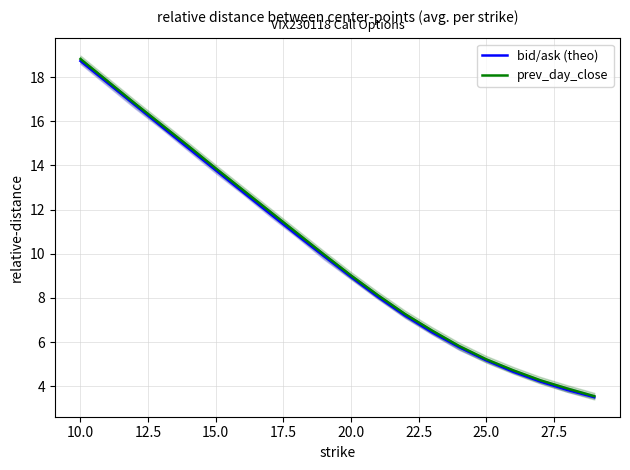

What is the maximum value for bid/ask (theo)?

18.7